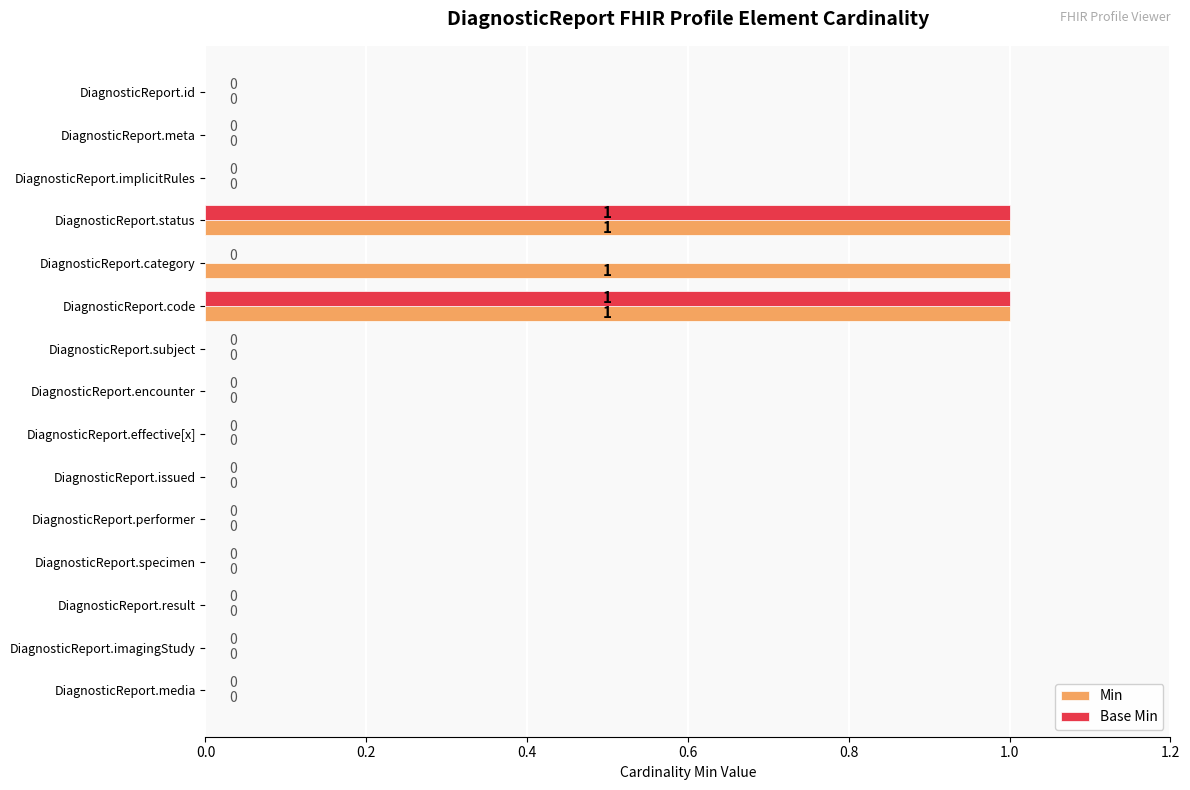

The Min series shows 1 at DiagnosticReport.code. True or false?

True